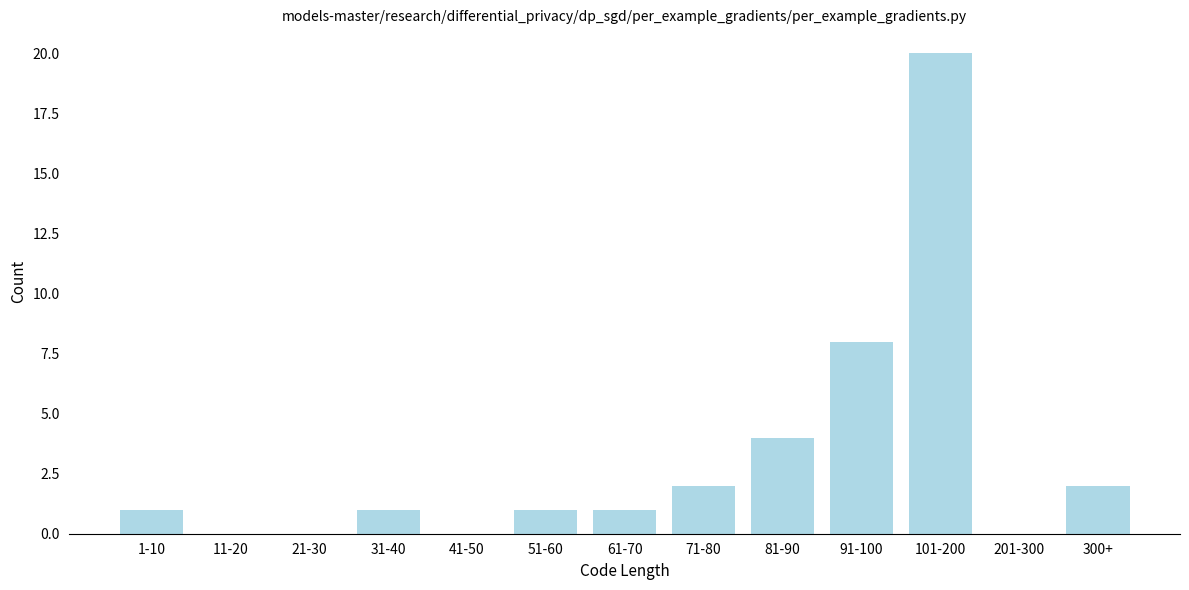

Reading left to right, transcribe all the data shown in this chart.

1-10=1	11-20=0	21-30=0	31-40=1	41-50=0	51-60=1	61-70=1	71-80=2	81-90=4	91-100=8	101-200=20	201-300=0	300+=2